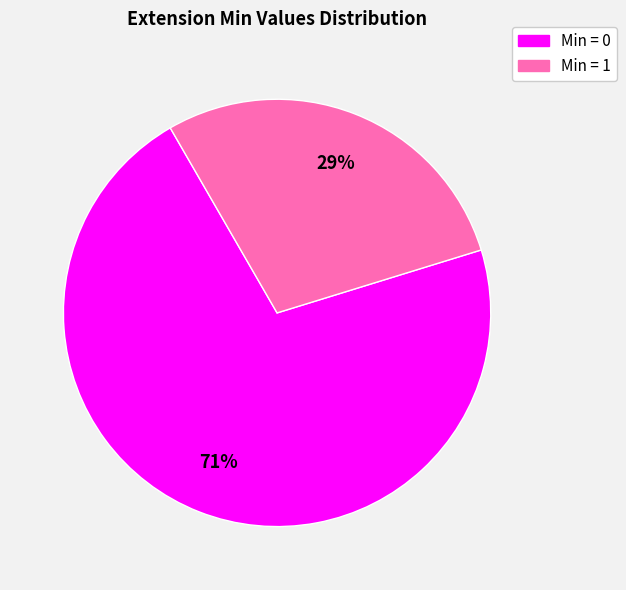

Is there a majority slice in this chart?

Yes